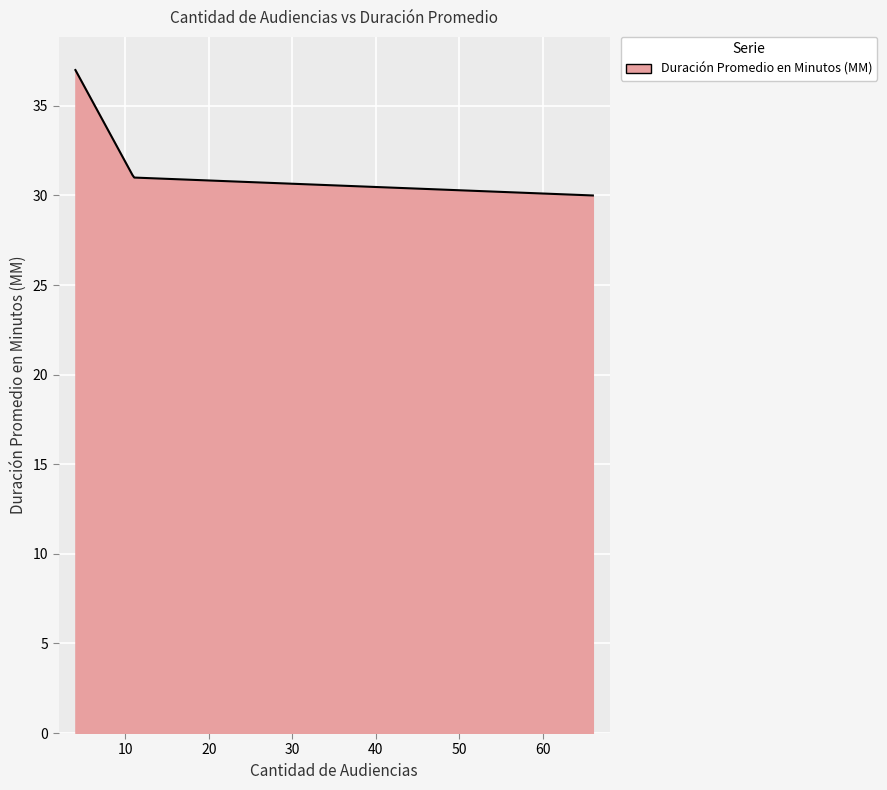

Does the chart display data point markers on the line(s)?

No